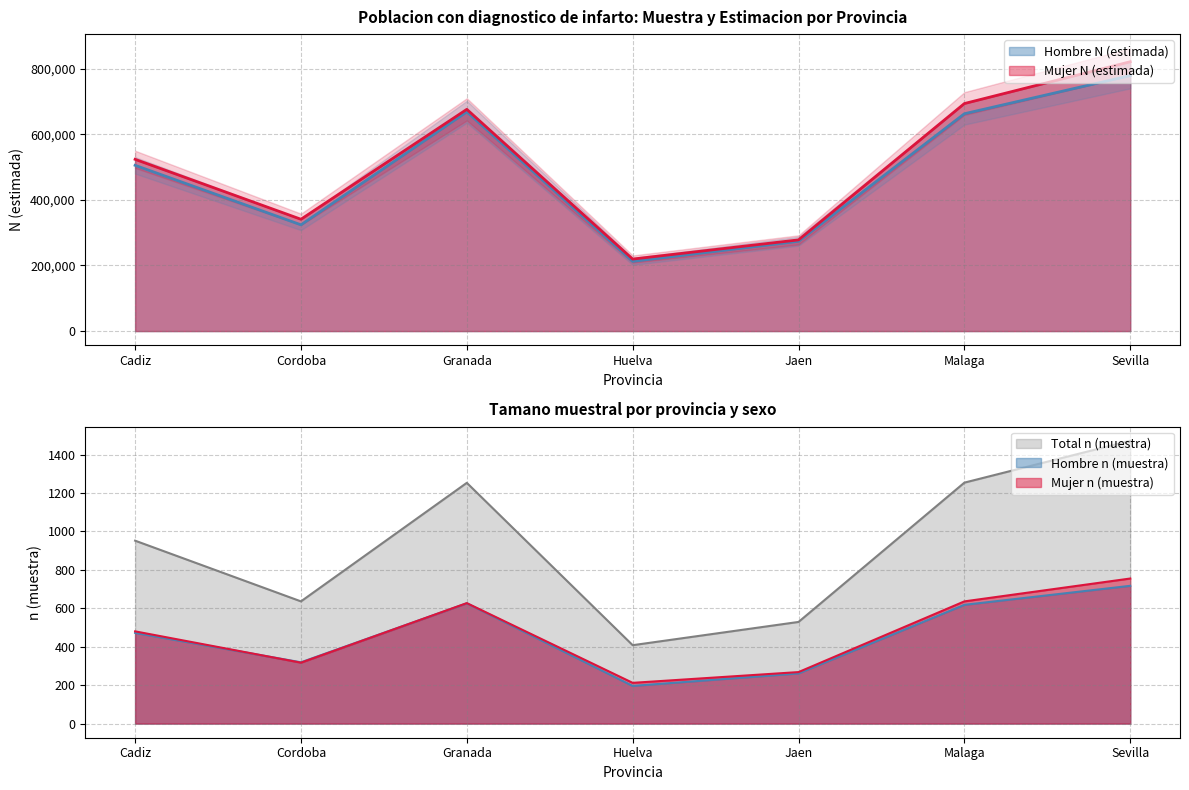

Where is the first local maximum for Hombre N (estimada)?

Granada